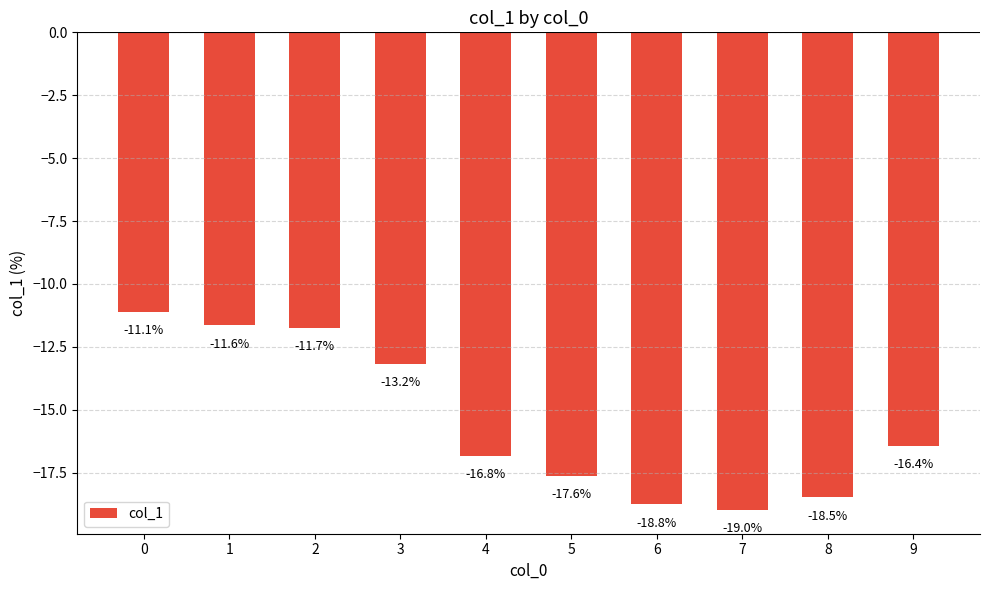

What is the change in value from 0 to 4?

-5.7